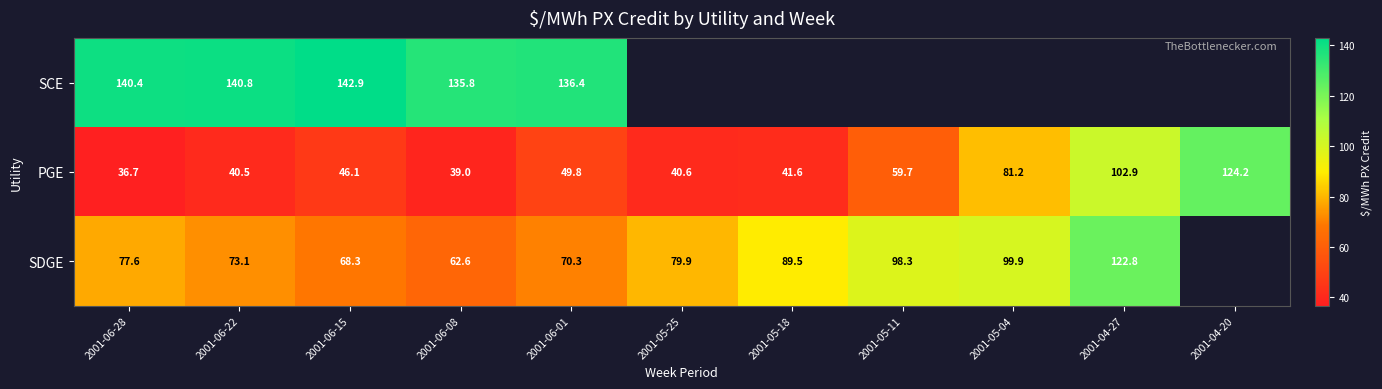

True or false: SDGE has a value of 98.3 at 2001-05-11.

True